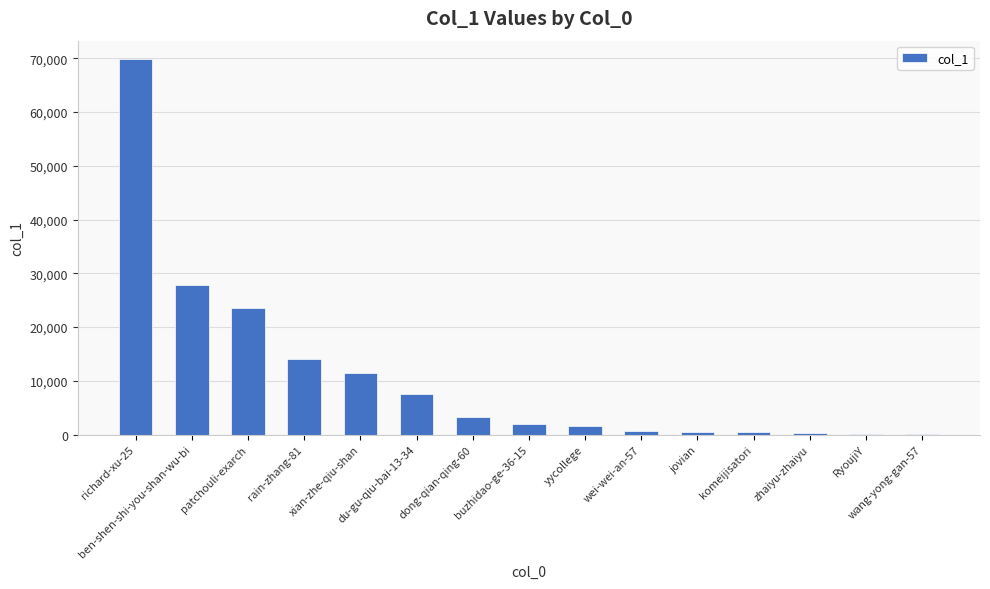

What is the sum of all values?

163084